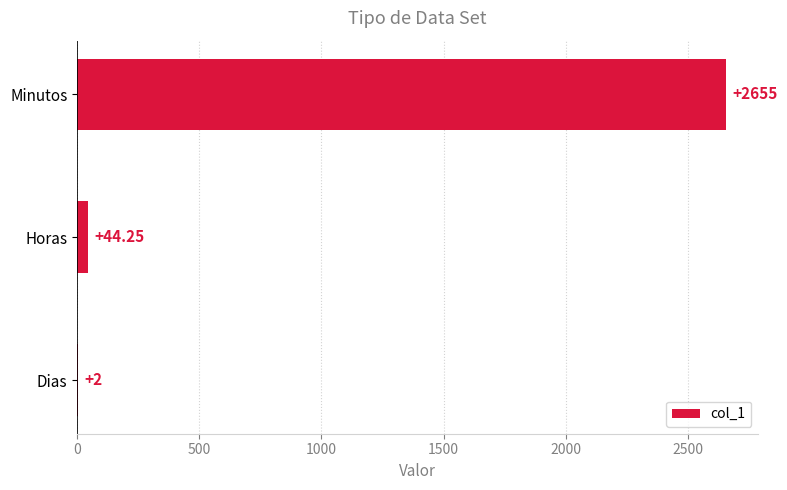

What is the maximum value shown in the chart?

2655.0